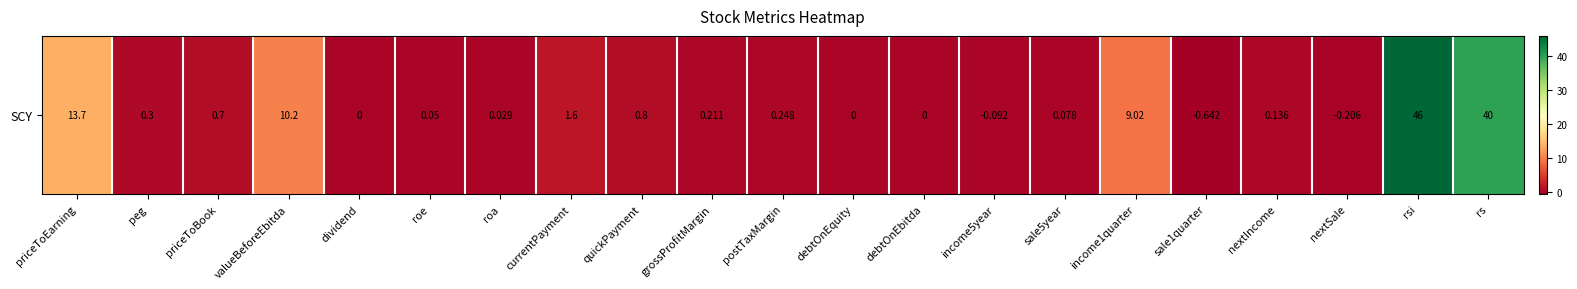

What is the difference between the maximum and minimum values?

46.6